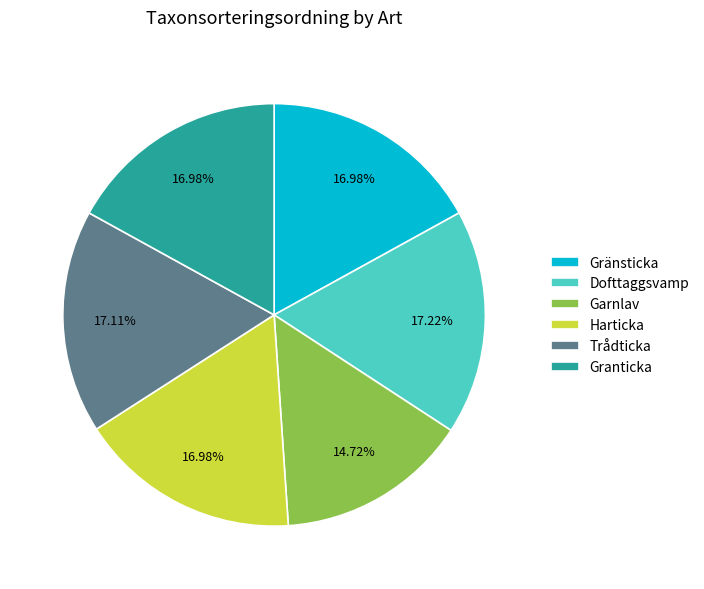

Is there a majority slice in this chart?

No